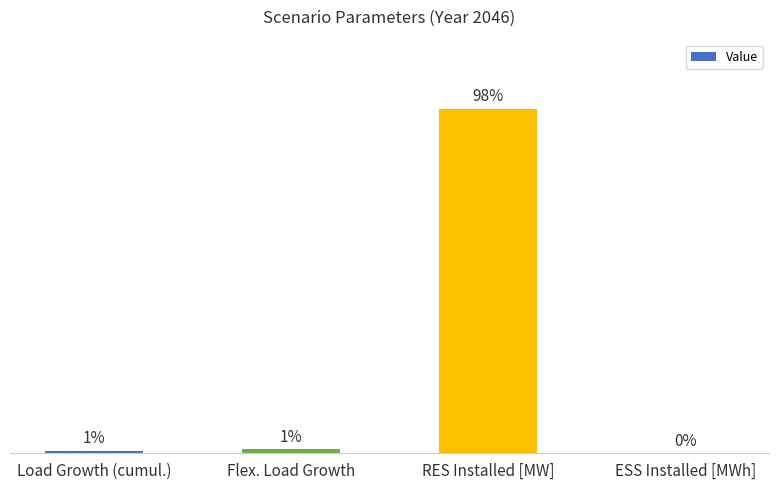

How many data points are less than 1?

1